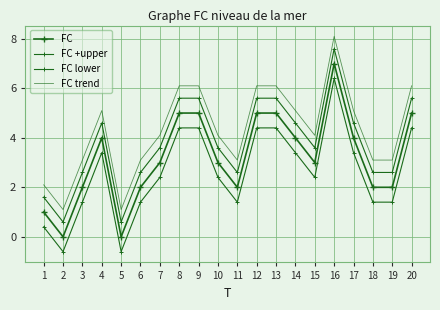

True or false: FC trend and FC lower intersect in this chart.

False